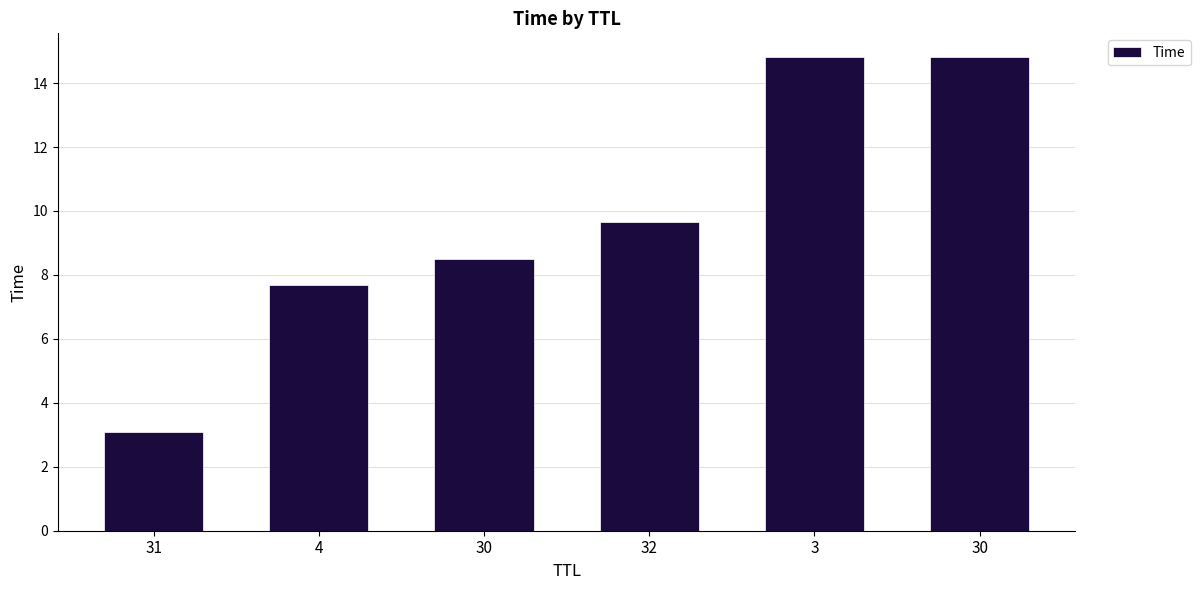

Count the number of categories in the chart.

6